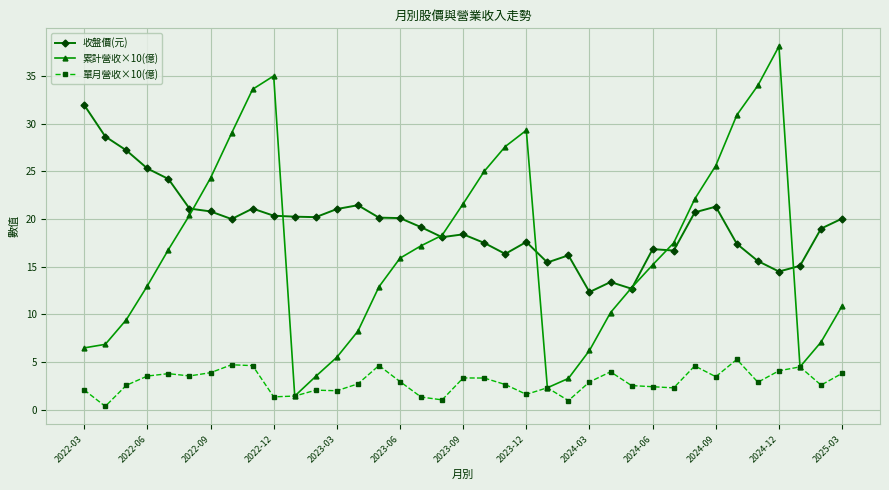

At how many categories does at least one series exceed 2?

37